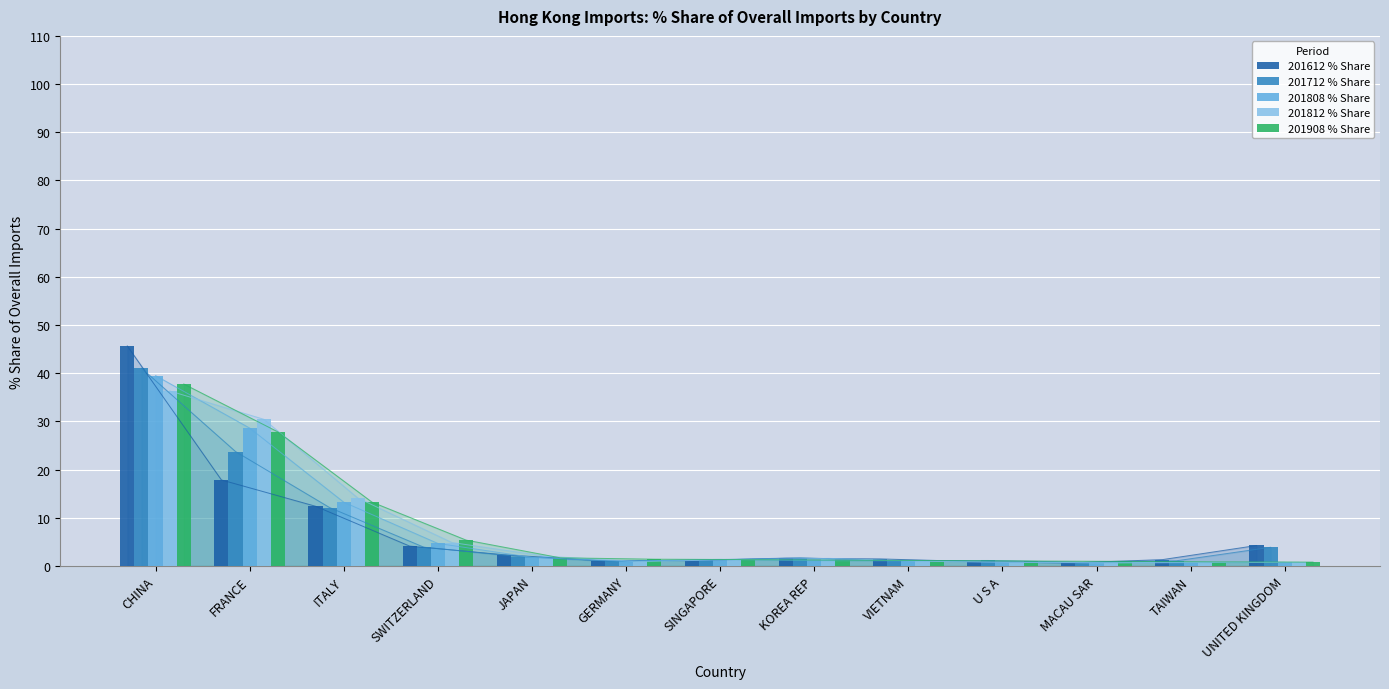

What is the spread (max minus min) of values at SINGAPORE?

0.3